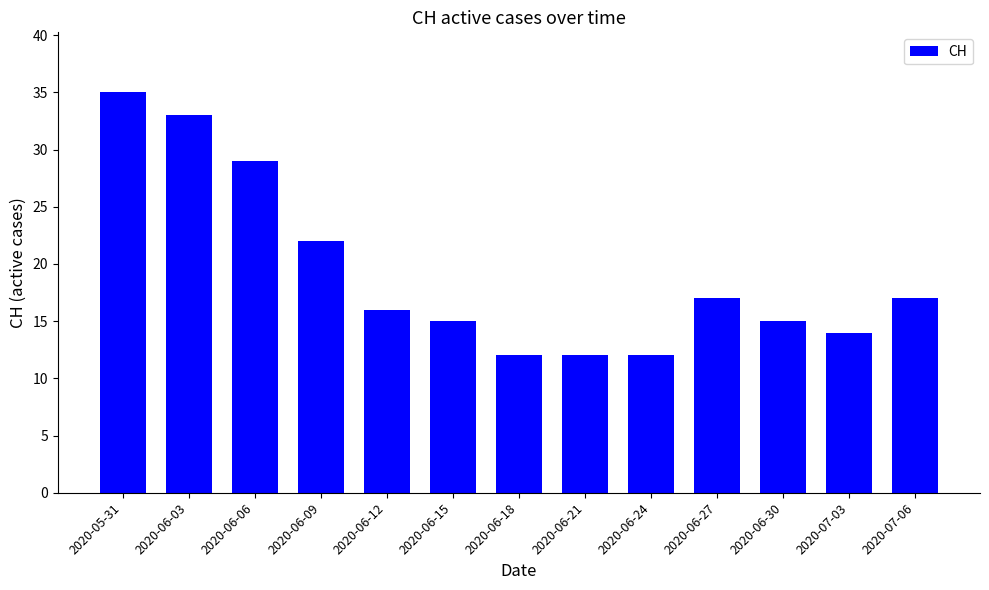

What position from the left is 2020-06-18?

7